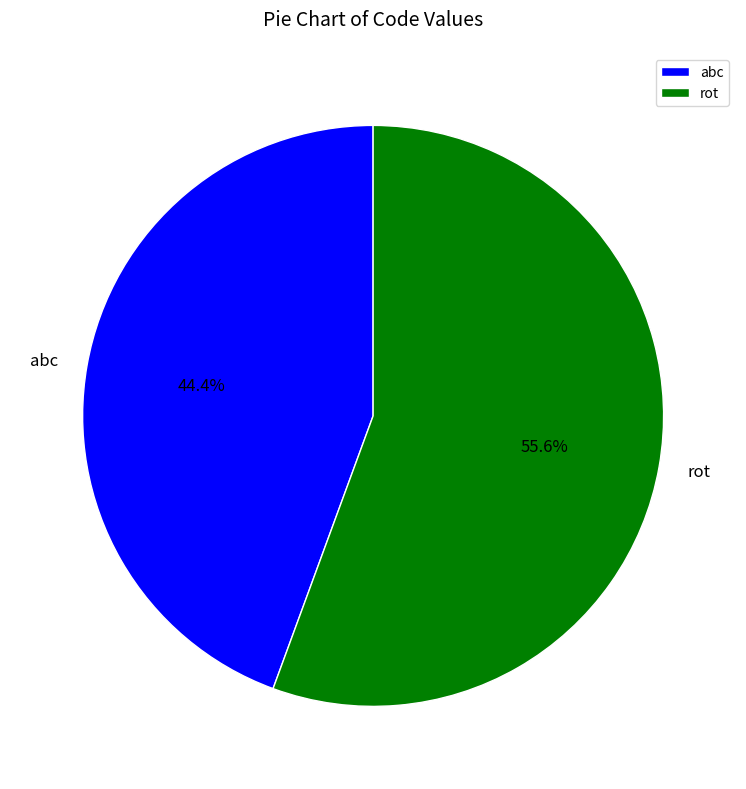

To the nearest percent, what is the difference between the largest and smallest slice percentages?

11%